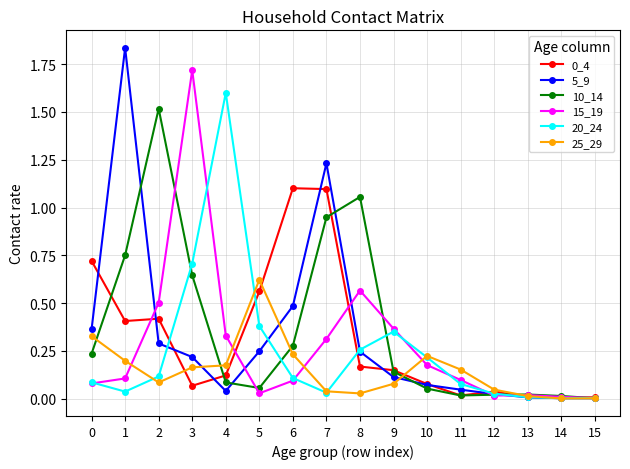

True or false: 10_14 has a value of 0.6 at 8.

False